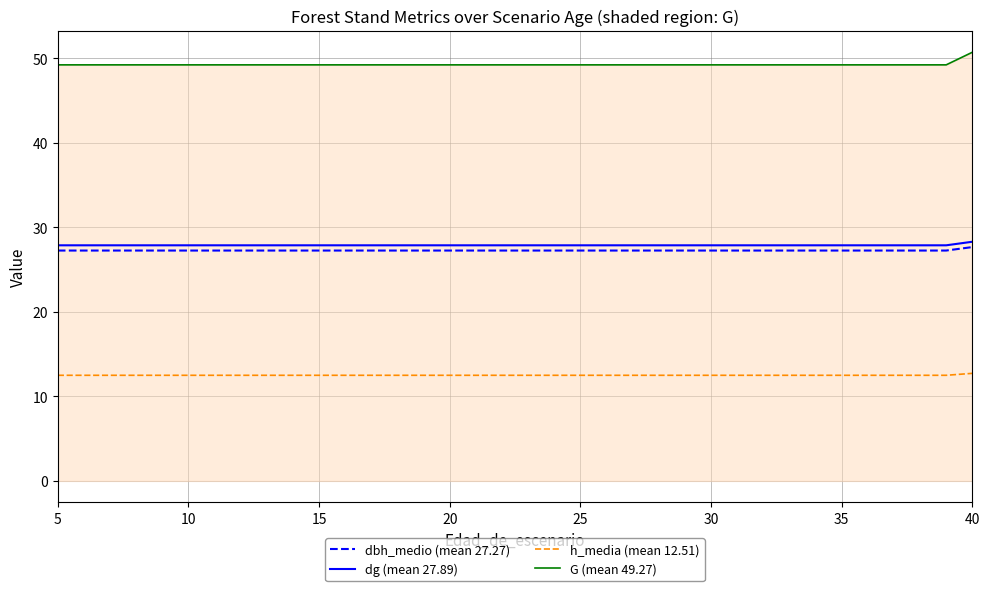

What is the smallest value displayed?

12.5